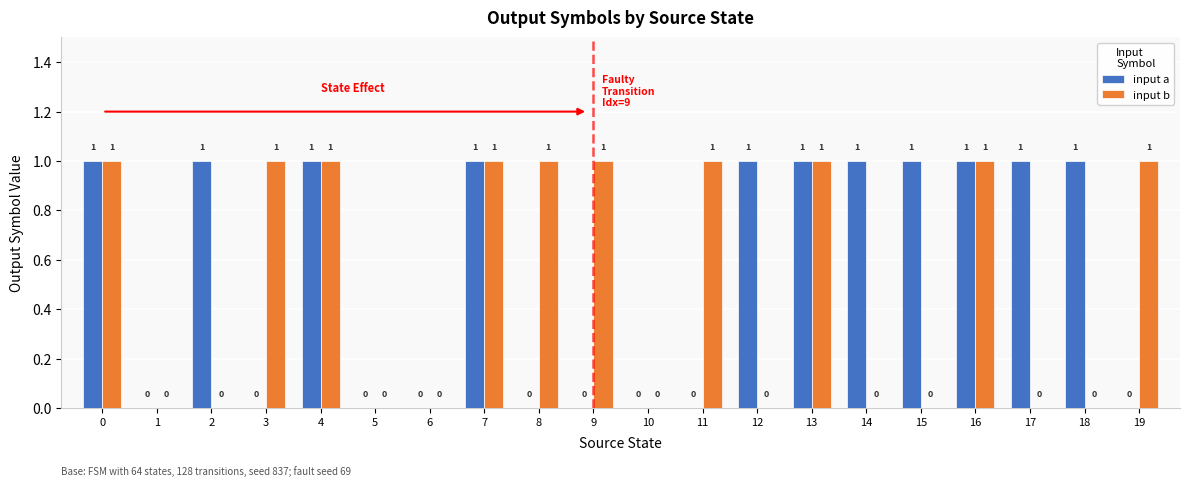

Is the value of input a at 13 greater than the value of input b at 18?

Yes